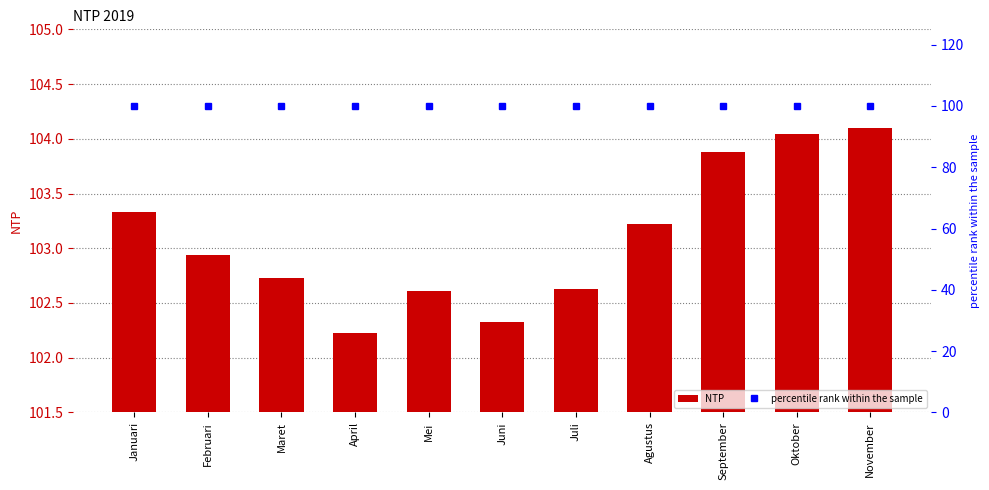

Reading left to right, extract all data points from this chart.

NTP: 103.3	102.9	102.7	102.2	102.6	102.3	102.6	103.2	103.9	104.0	104.1
percentile rank within the sample: 100.0	100.0	100.0	100.0	100.0	100.0	100.0	100.0	100.0	100.0	100.0